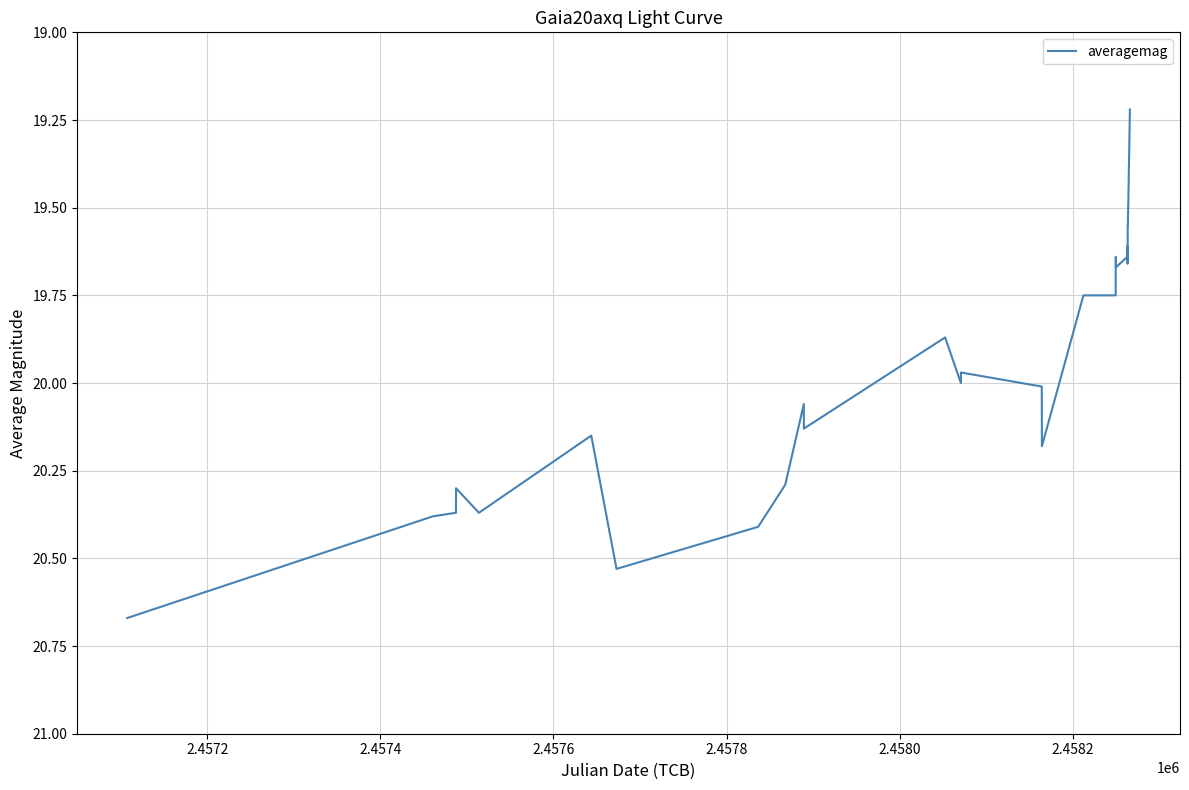

How many lines are shown in the chart?

1